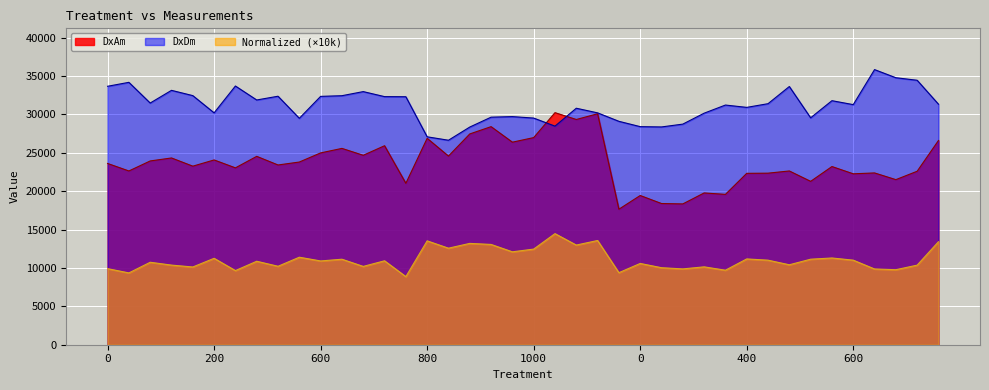

How many lines are shown in the chart?

3